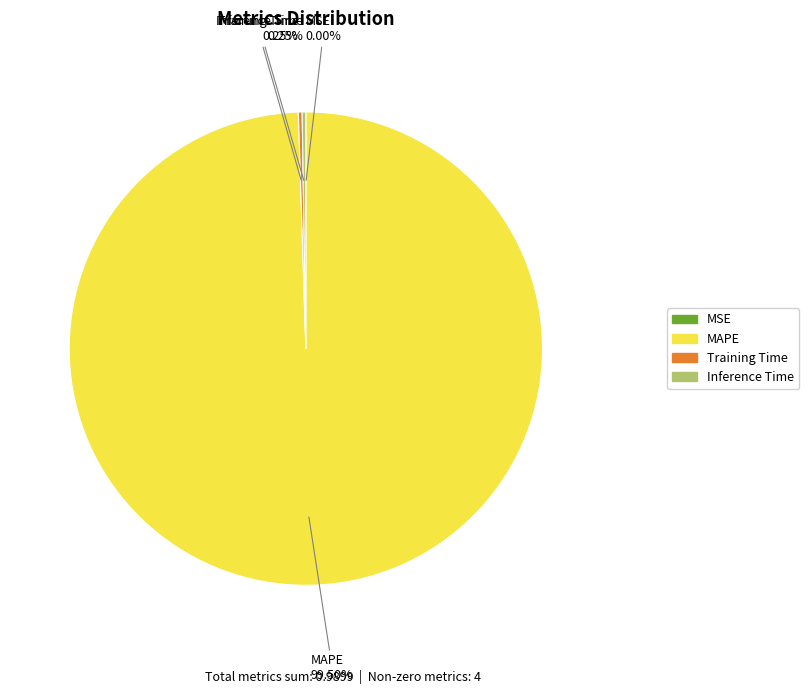

Is there a majority slice in this chart?

Yes